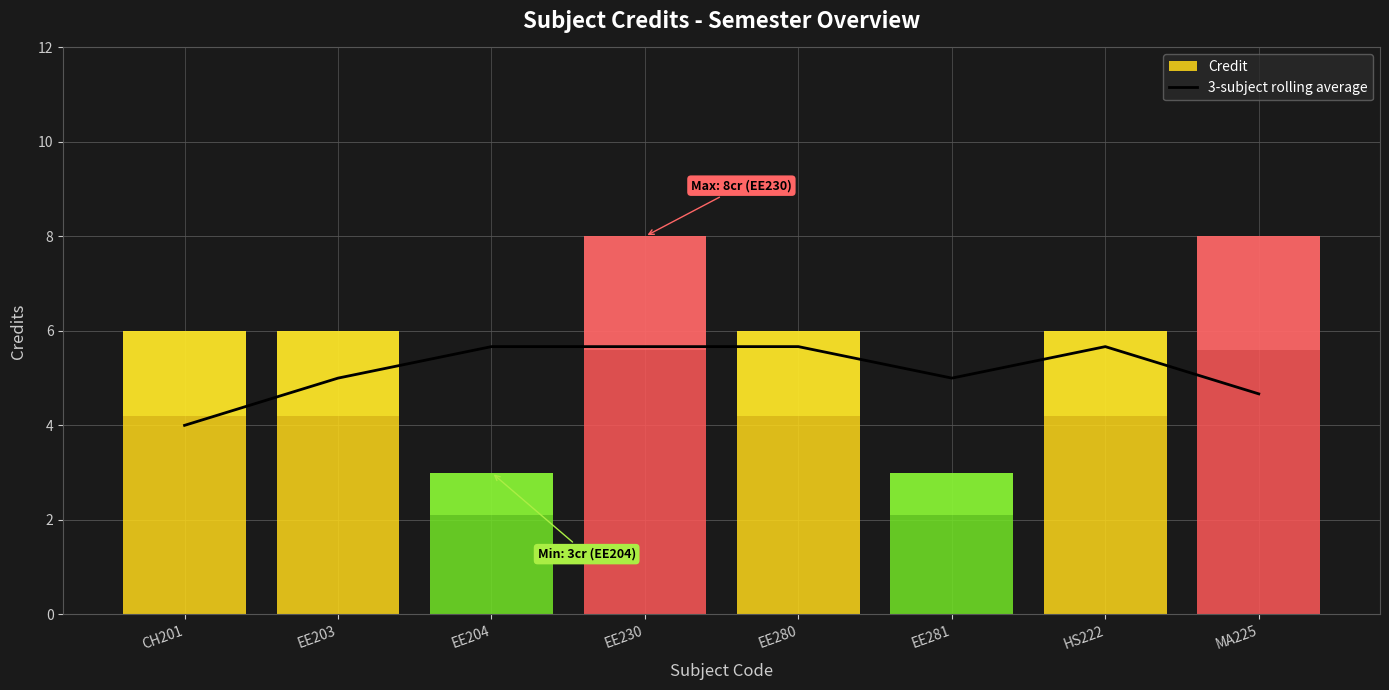

What position from the right is EE281?

3